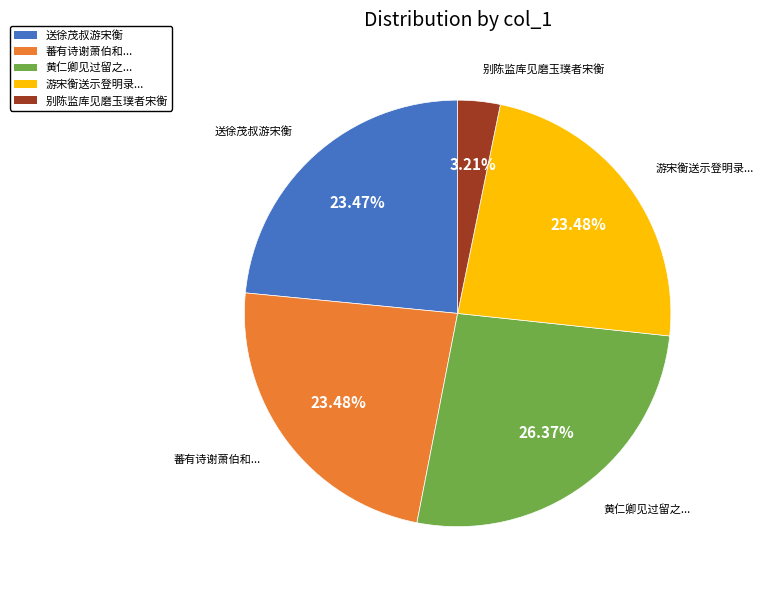

Approximately how many times larger is the value at 蕃有诗谢萧伯和... compared to 别陈监库见磨玉璞者宋衡?

7.3